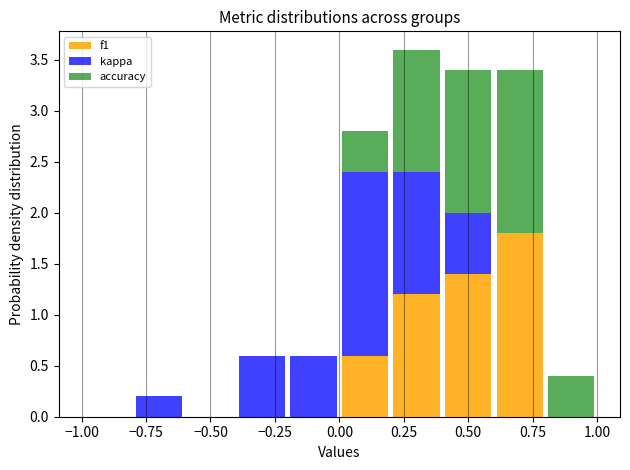

Reading left to right, list every stacked bar in this chart as the range it spans on the x-axis followed by its total height. The values are not printed on the chart, so give them approximately, as read against the axis.

-1.0 to -0.8: 0
-0.8 to -0.6: 0.2
-0.6 to -0.4: 0
-0.4 to -0.2: 0.6
-0.2 to 0.0: 0.6
0.0 to 0.2: 2.8
0.2 to 0.4: 3.6
0.4 to 0.6: 3.4
0.6 to 0.8: 3.4
0.8 to 1.0: 0.4